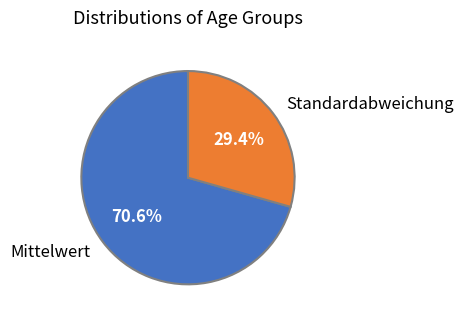

True or false: Standardabweichung accounts for 29% of the total.

True